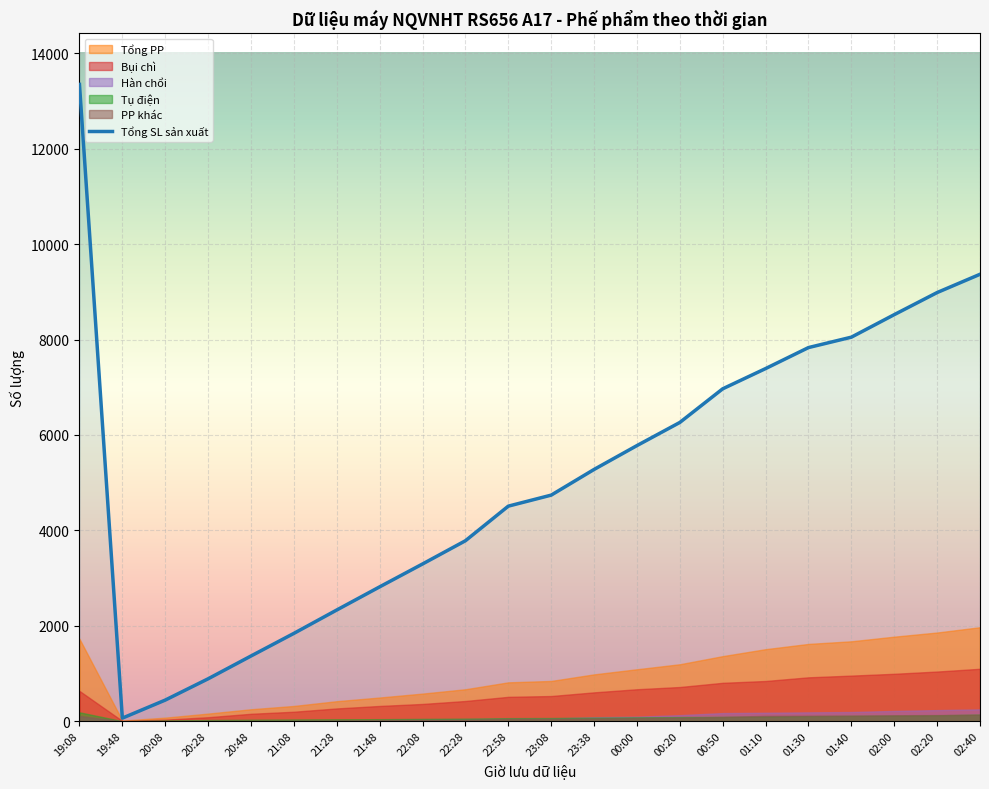

True or false: the data shows 13347 at 19:08.

True